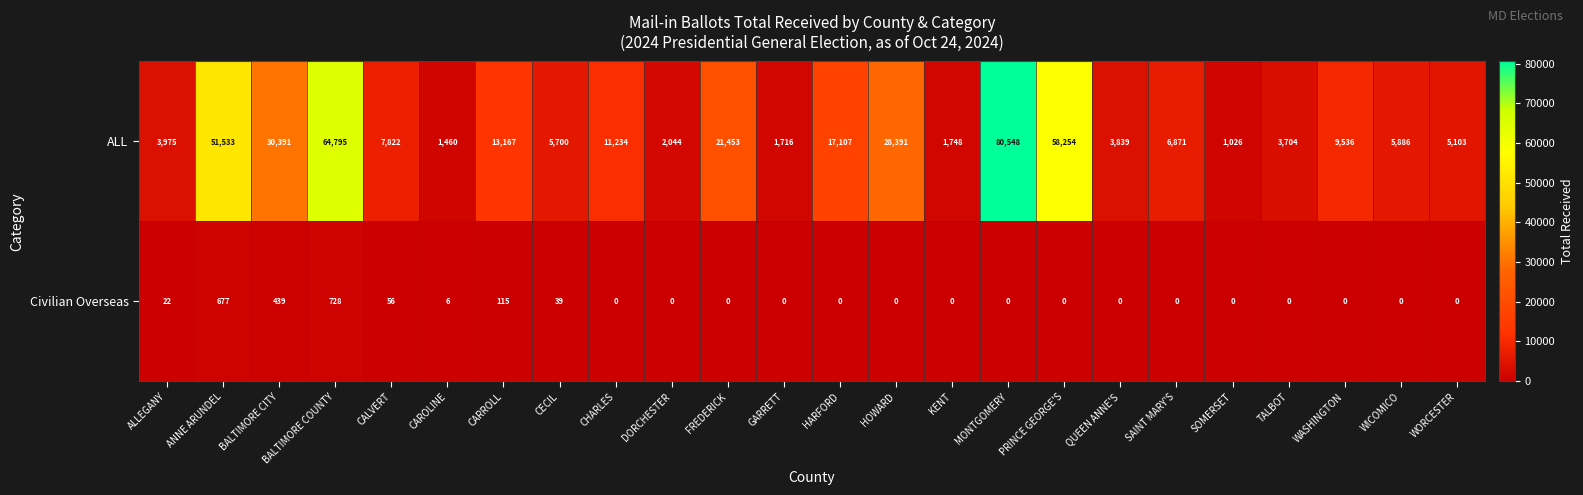

The Civilian Overseas series shows -234 at TALBOT. True or false?

False